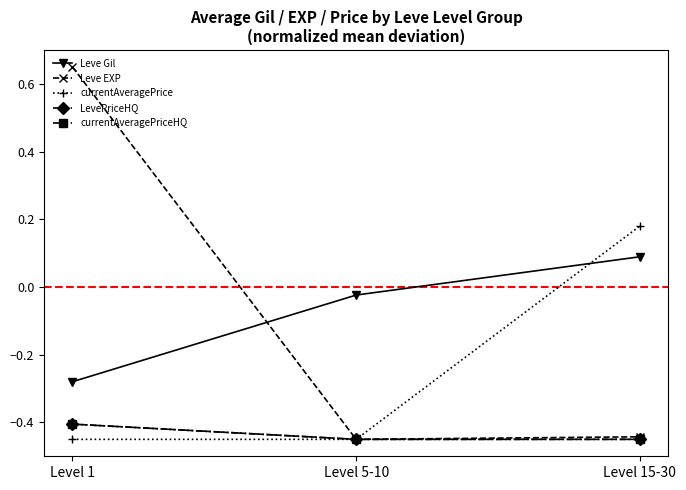

What is the label of the 1st point from the left?

Level 1